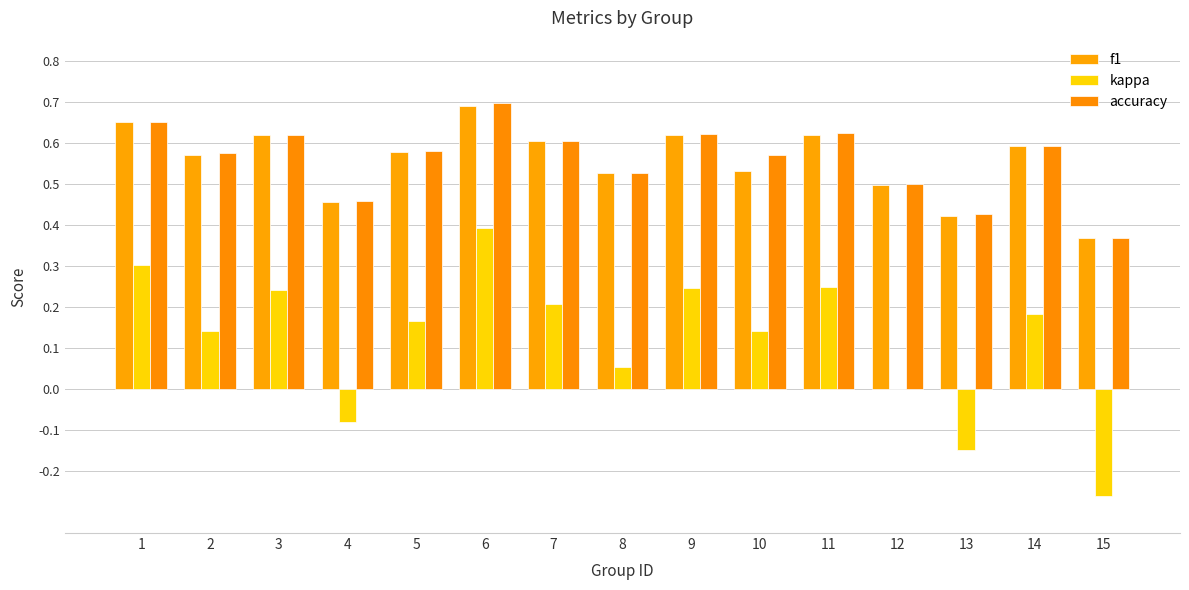

At how many categories does at least one series exceed 0?

15